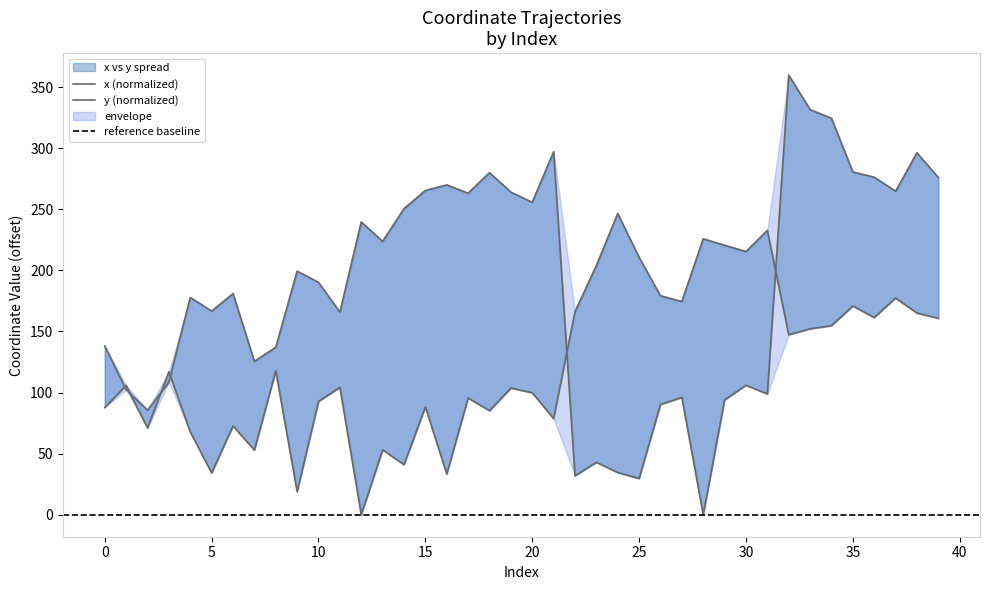

How many times do y and x cross each other?

6